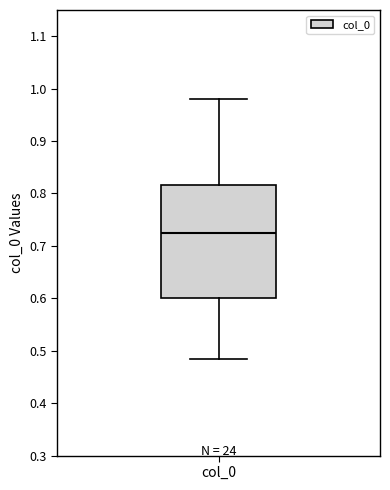

Transcribe this box plot: give where the median line is, the range the box spans, and where the two whiskers end, as read against the y-axis. The values are not printed on the chart, so give them approximately, as read against the axis.

median 0.72, box 0.60 to 0.82, whiskers 0.48 to 0.98